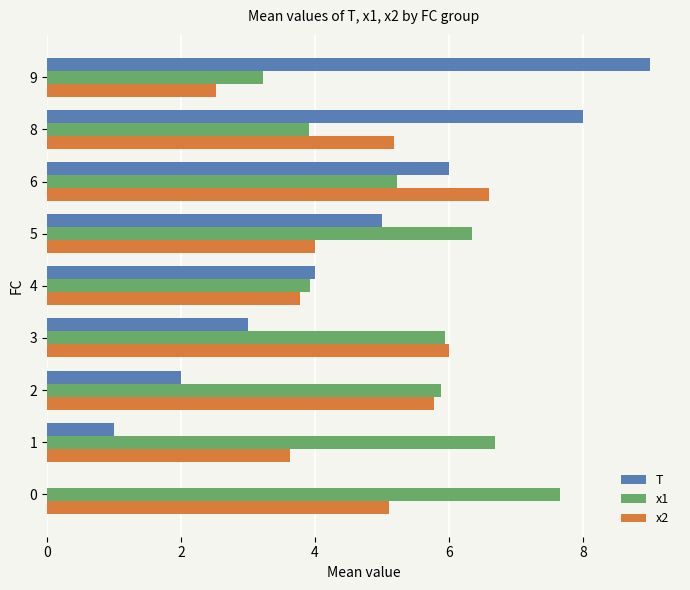

How many values in the x1 series exceed 5?

6